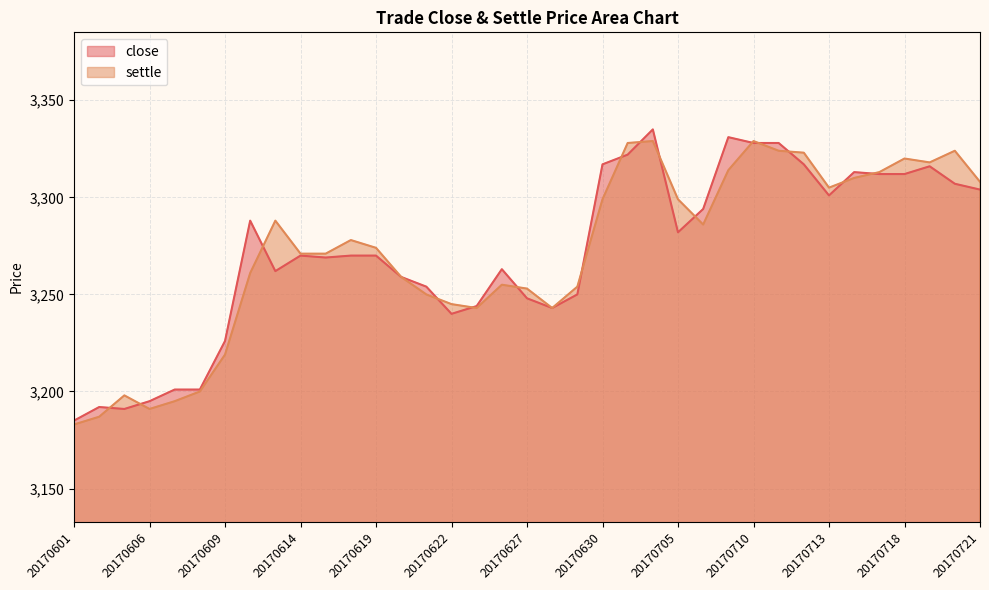

How many data points in close are less than 3270?

17